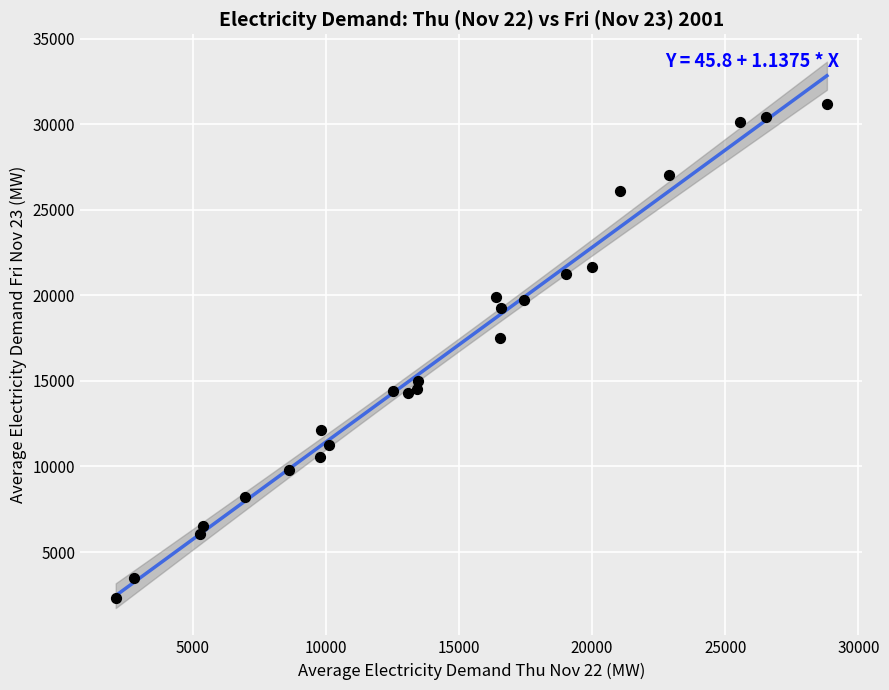

What is the range of Y values (max minus min)?

28898.7